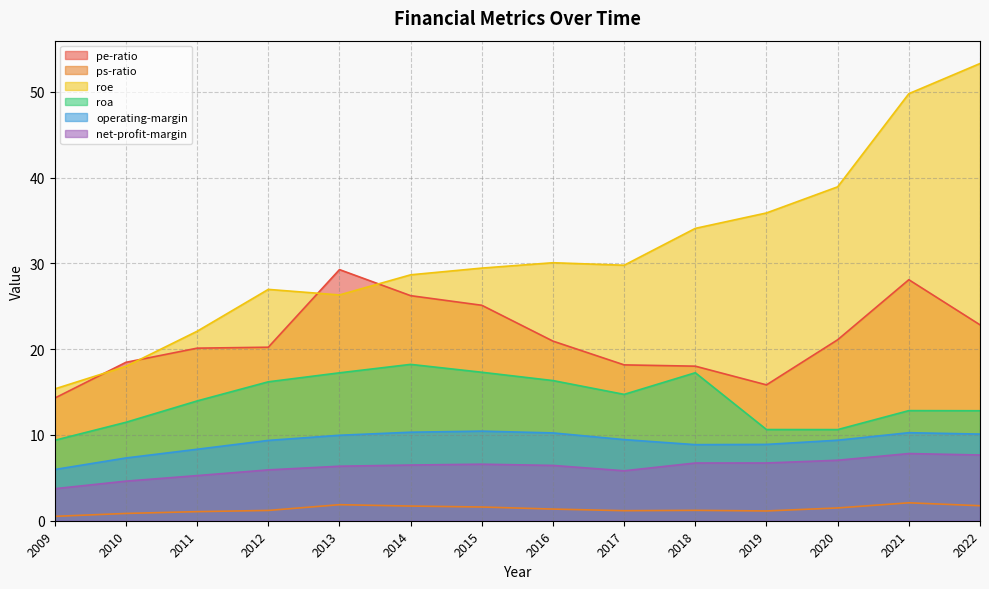

Does the chart display data point markers on the line(s)?

No